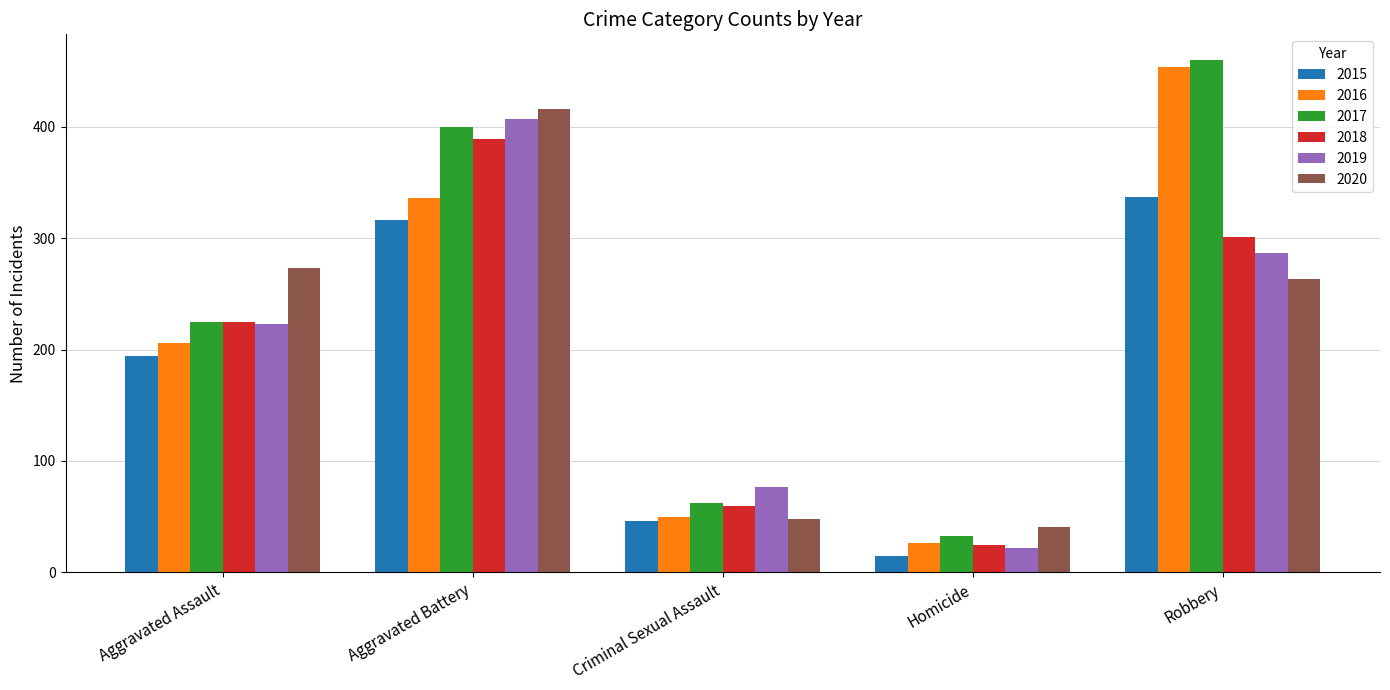

How many groups of bars are there?

5